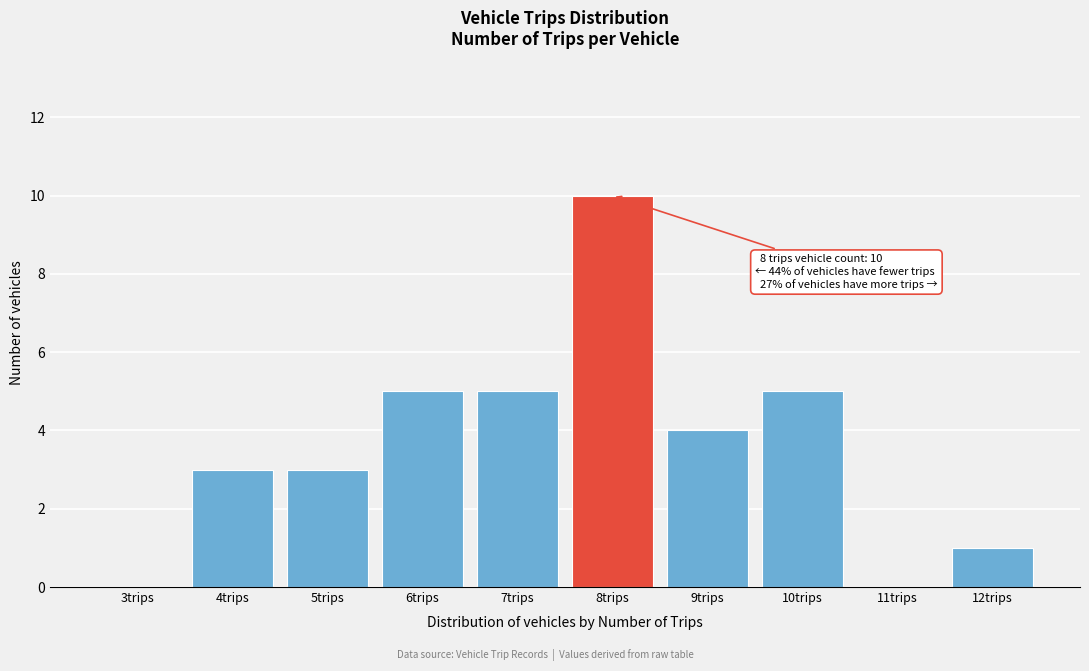

Reading left to right, transcribe all the data shown in this chart.

3trips=0	4trips=3	5trips=3	6trips=5	7trips=5	8trips=10	9trips=4	10trips=5	11trips=0	12trips=1